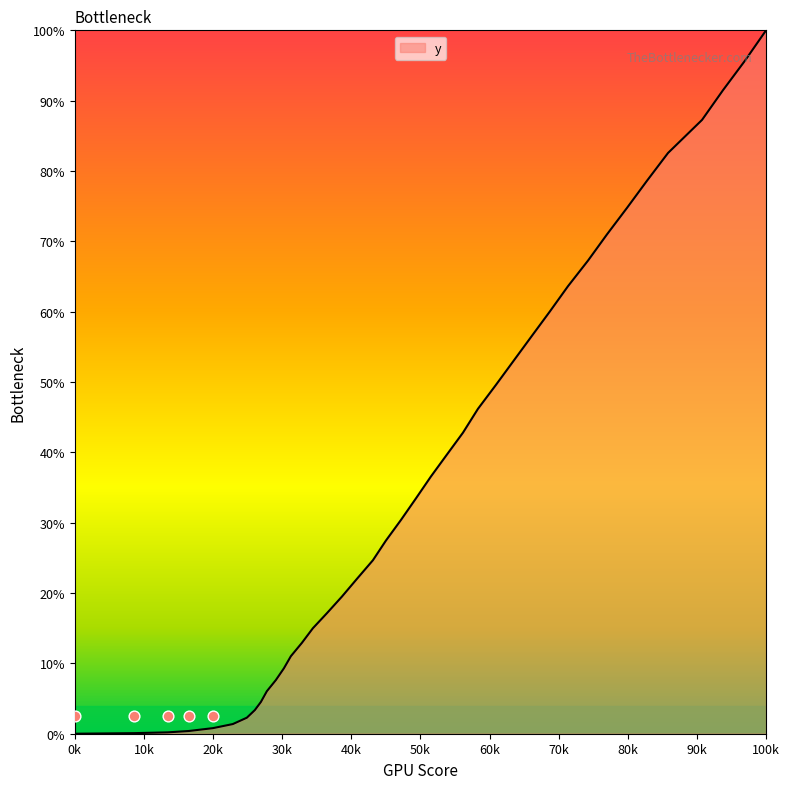

Between 11.4 and 15.8, which is larger?

15.8